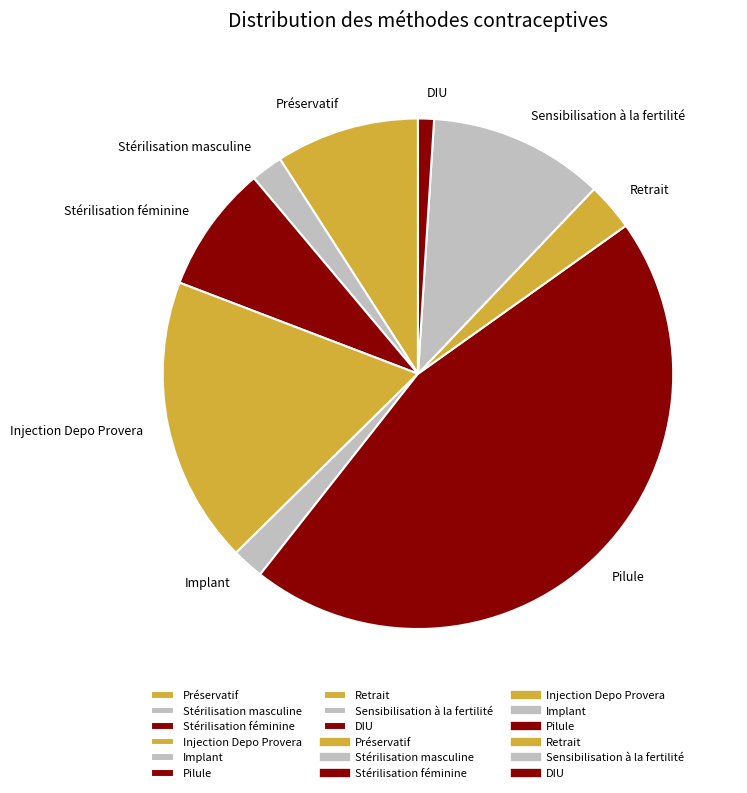

Do Stérilisation féminine and Injection Depo Provera together represent more than half of the pie?

No